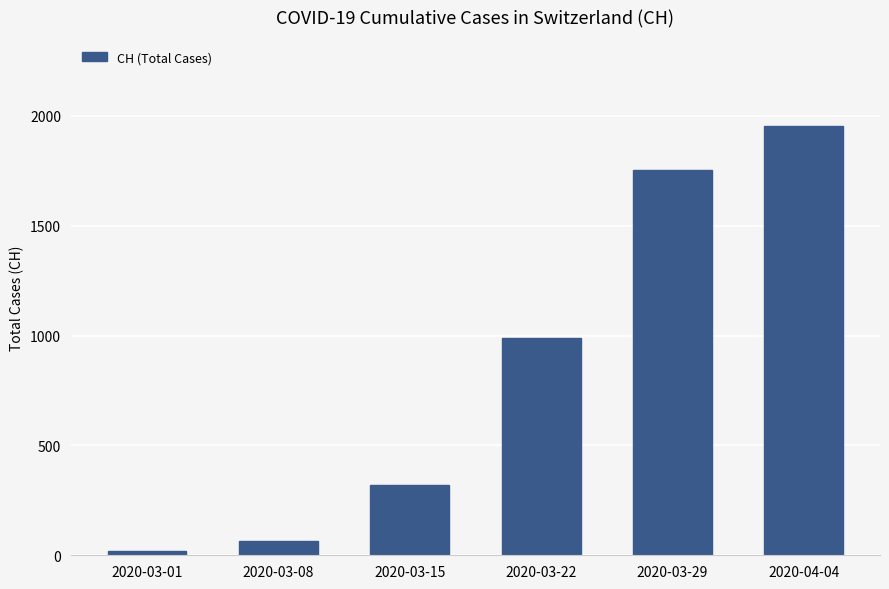

How many series are shown in this chart?

1